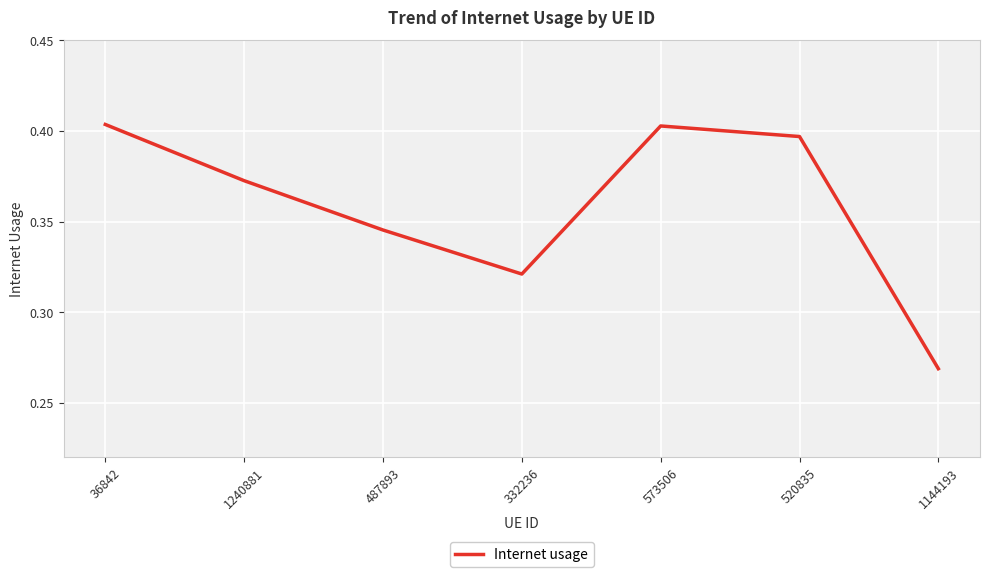

Which label corresponds to the smallest value in the chart?

1144193